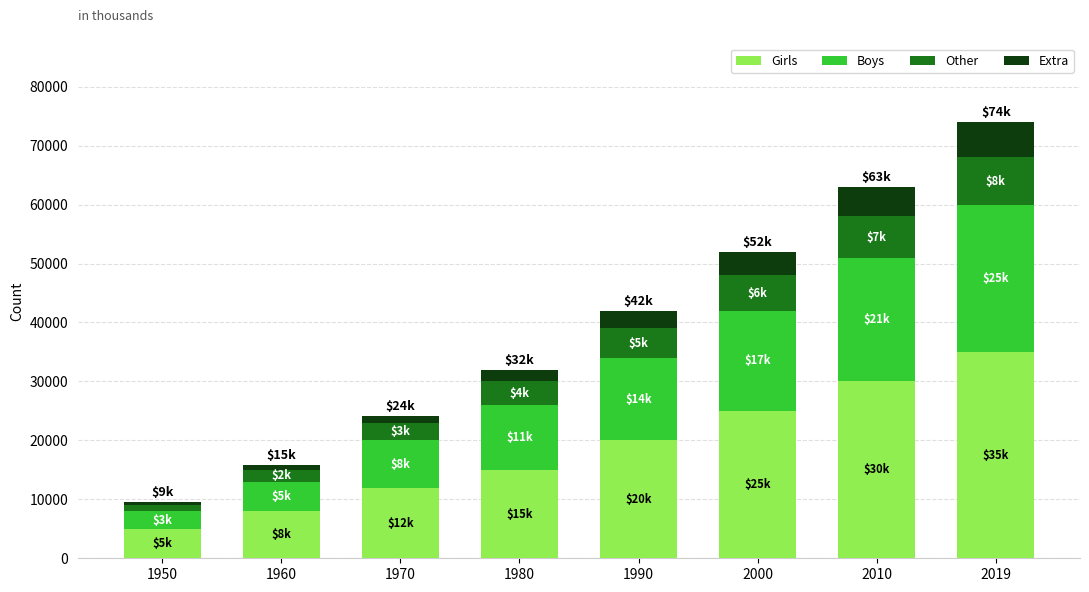

At which label is Girls closest to 20000?

1990